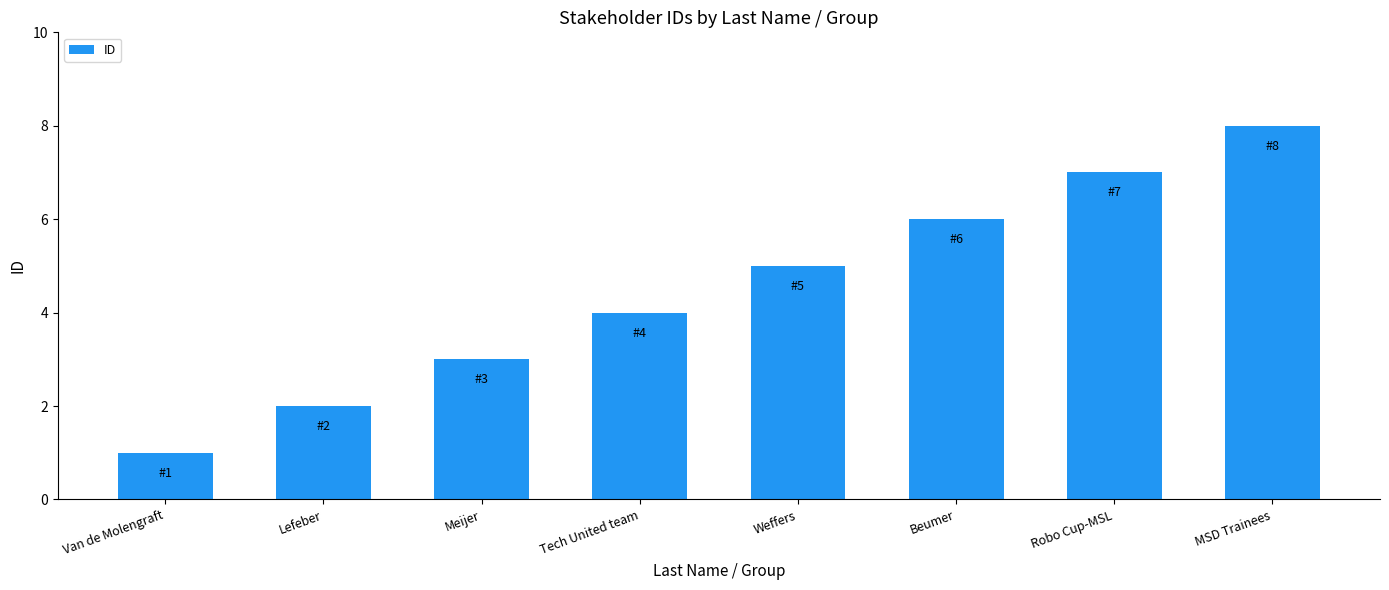

Rank the categories by value from highest to lowest.

MSD Trainees, Robo Cup-MSL, Beumer, Weffers, Tech United team, Meijer, Lefeber, Van de Molengraft